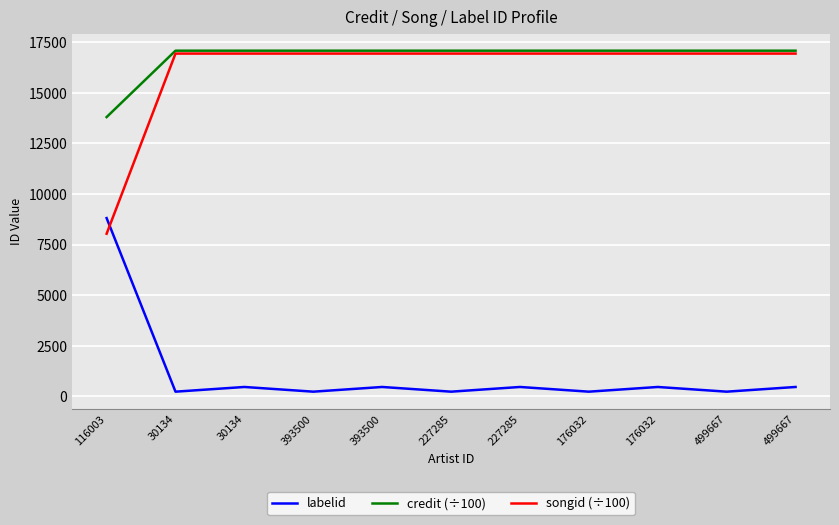

What is the average value of the songid (÷100) series?

16116.9